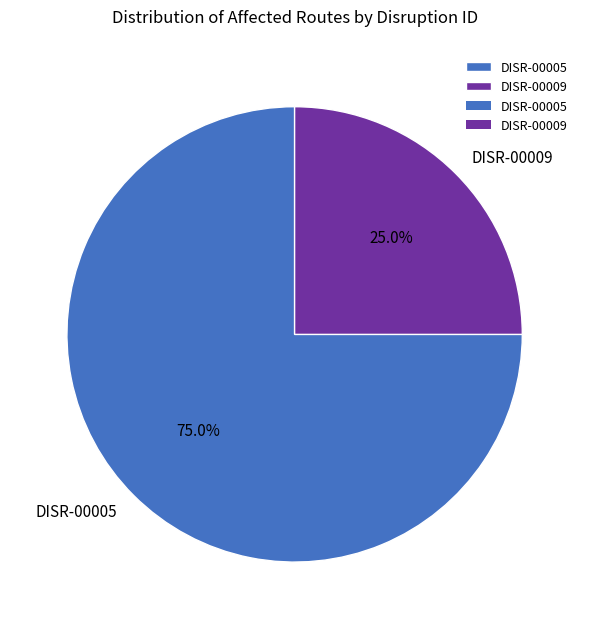

How many slices are in this pie chart?

2